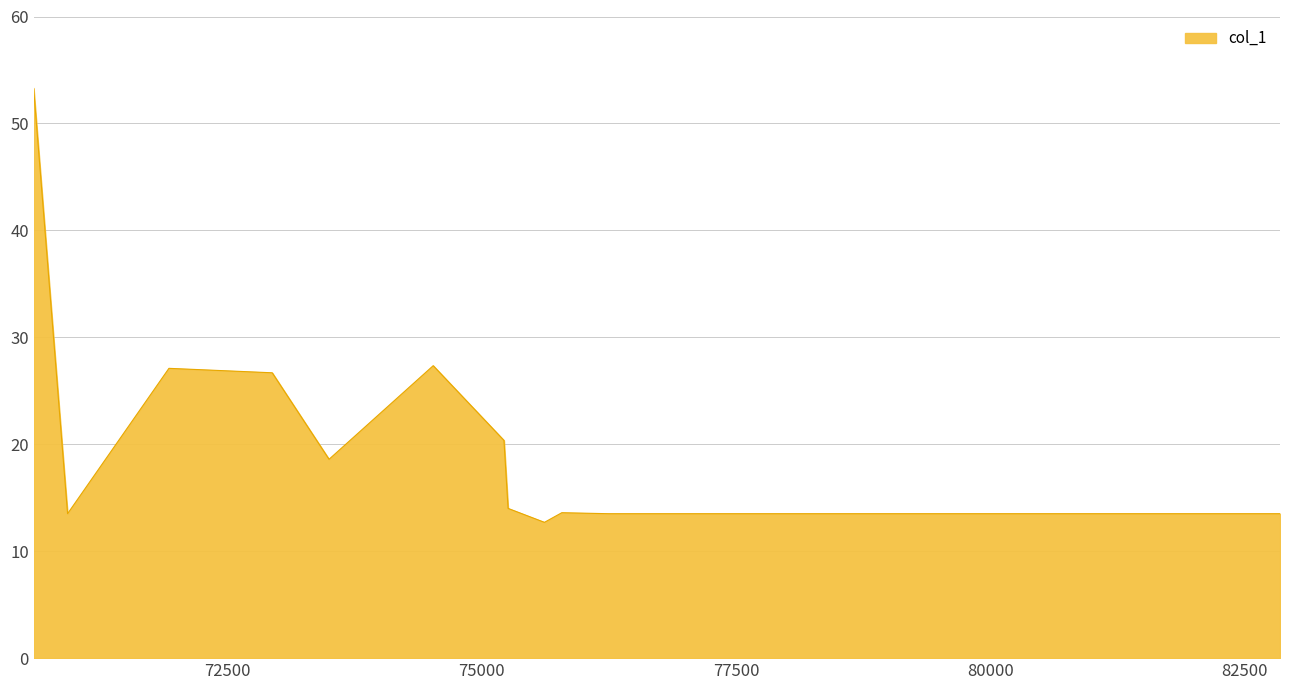

What is the smallest value displayed?

12.7